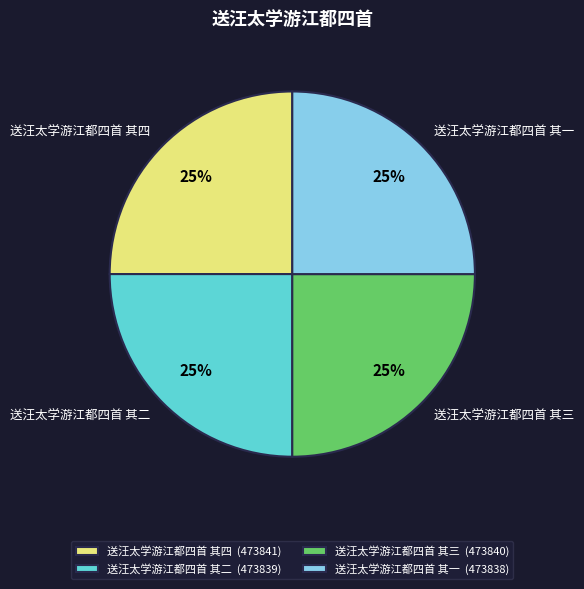

To the nearest percent, what portion does 送汪太学游江都四首 其四 represent?

25%